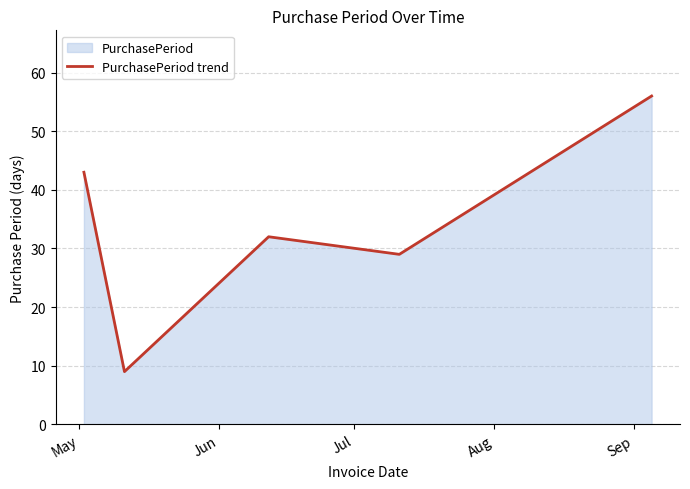

What is the minimum value shown in the chart?

9